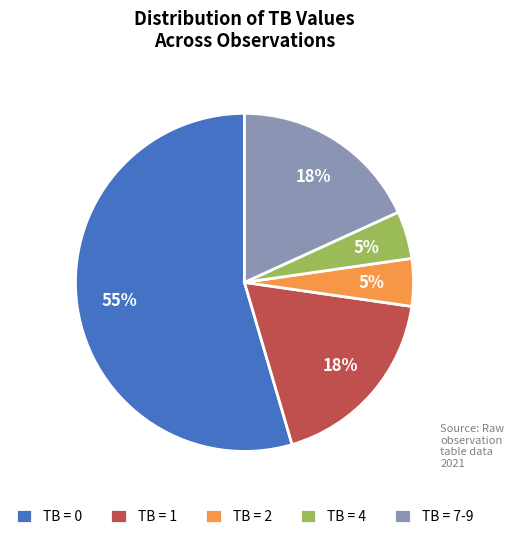

To the nearest percent, what percentage of the pie is TB = 4?

5%